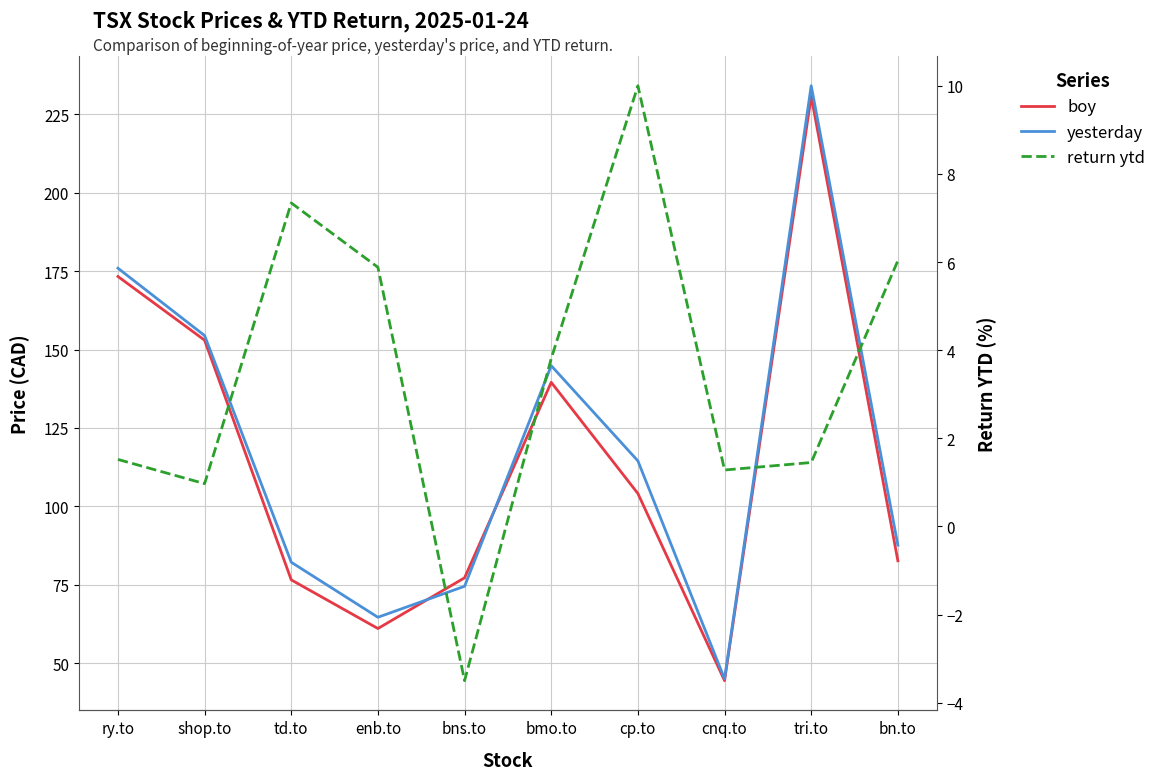

True or false: yesterday and return ytd intersect in this chart.

False